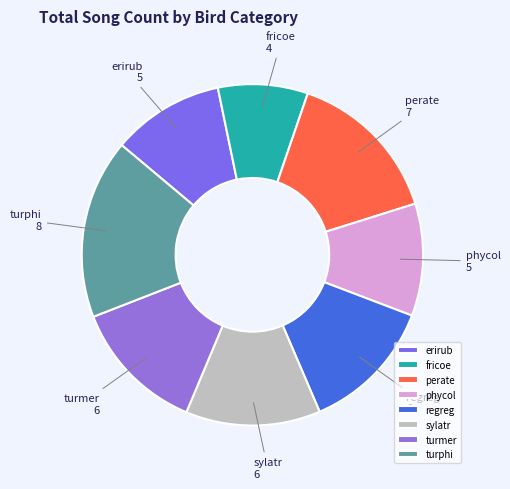

Is the sum of regreg and sylatr greater than half?

No